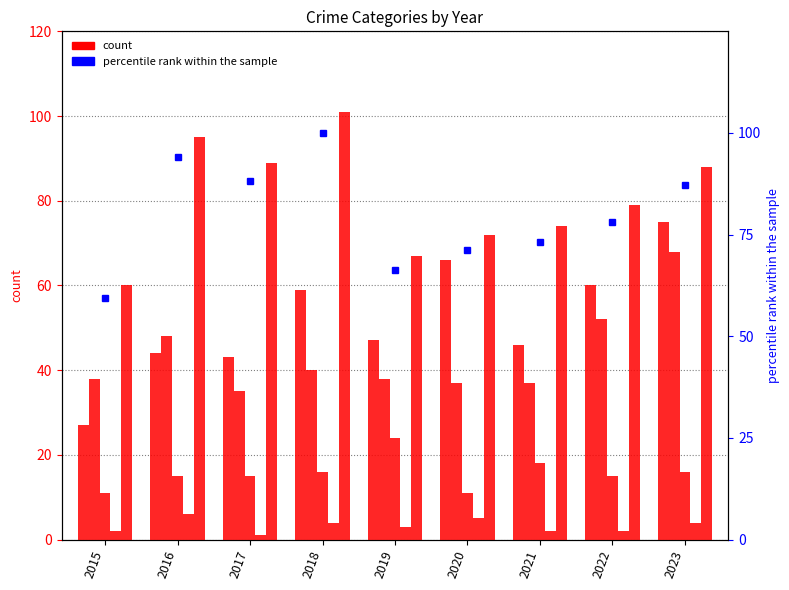

What is the difference between the Aggravated Battery values at 2020 and 2017?

2.0